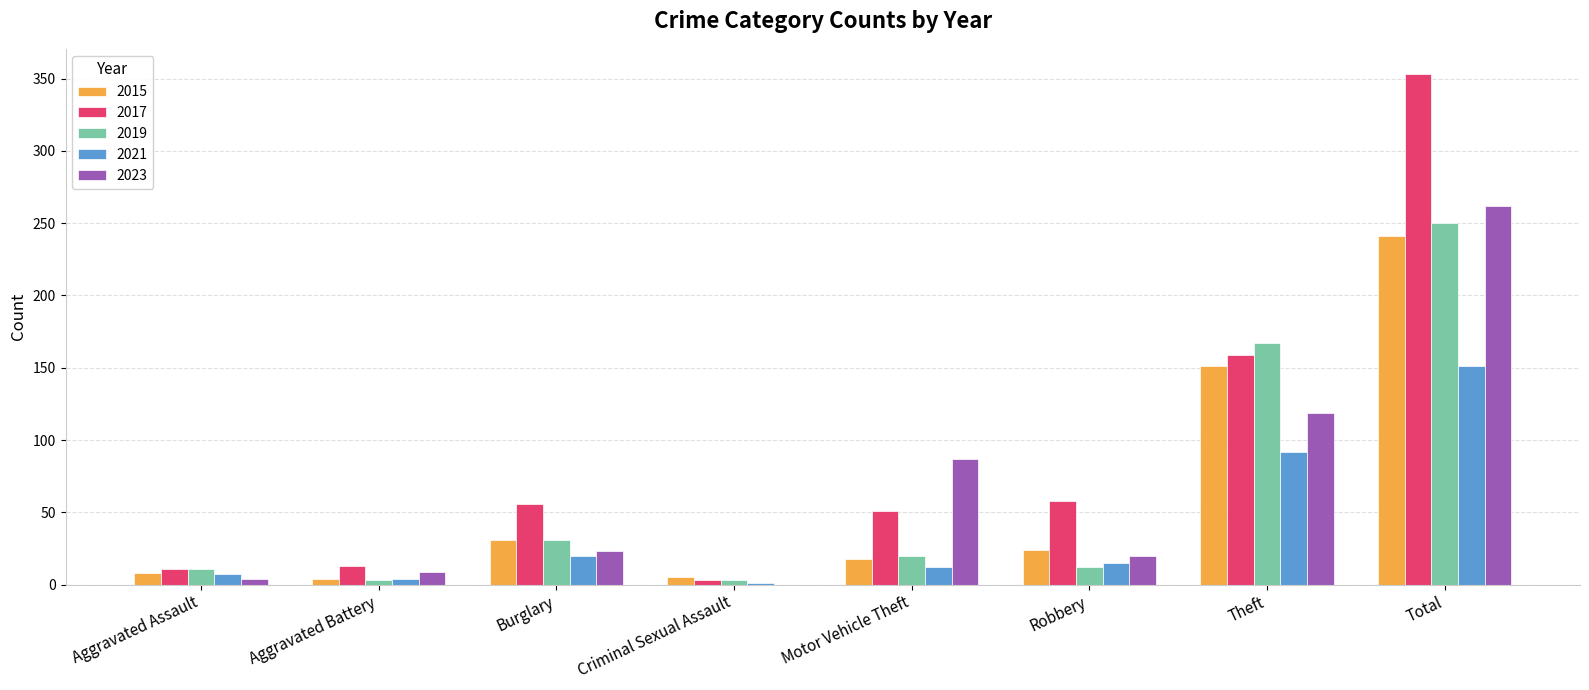

Where does the 2015 series first go above 24?

Burglary